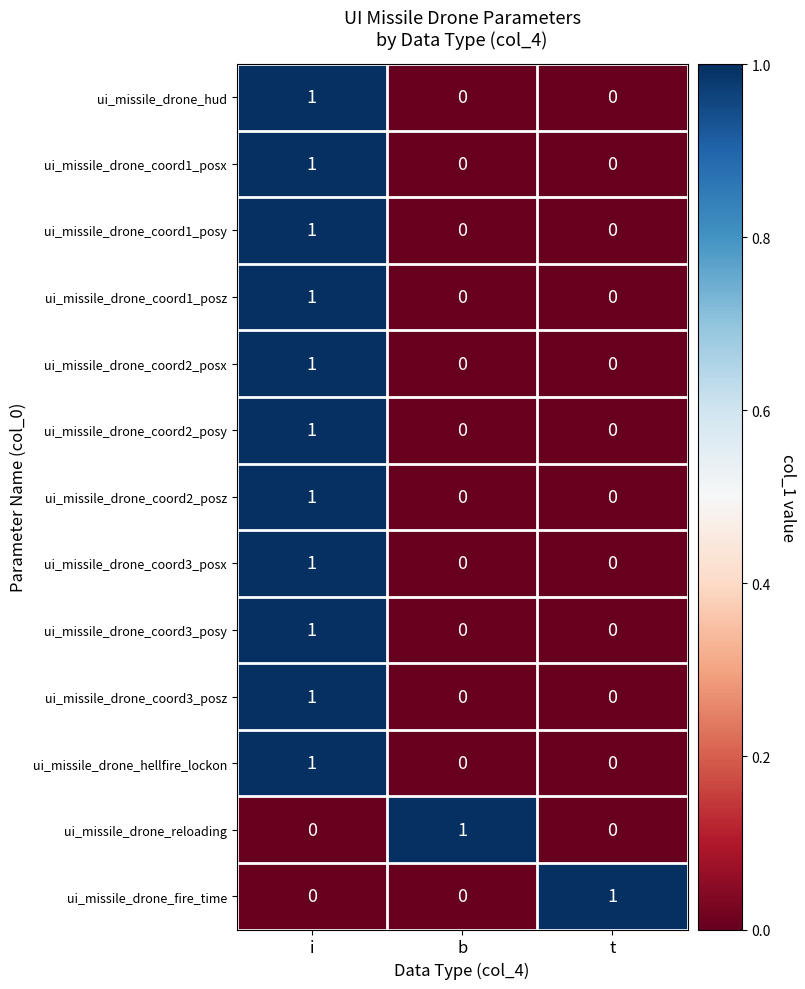

How many data points does each series have?

3